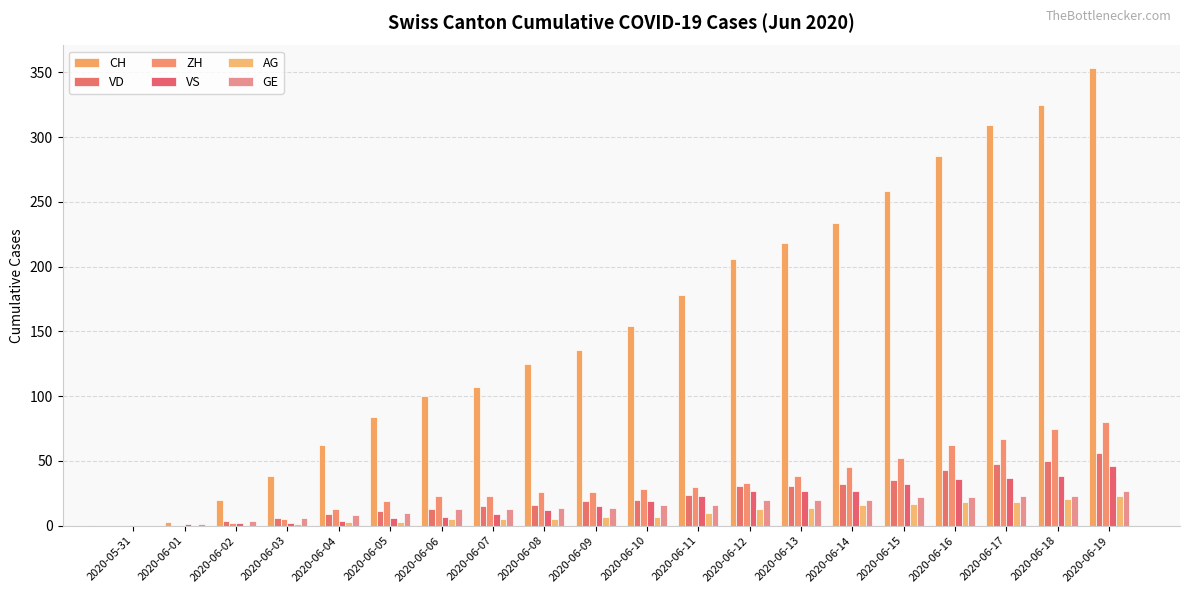

Read the ZH value at 2020-06-08.

26